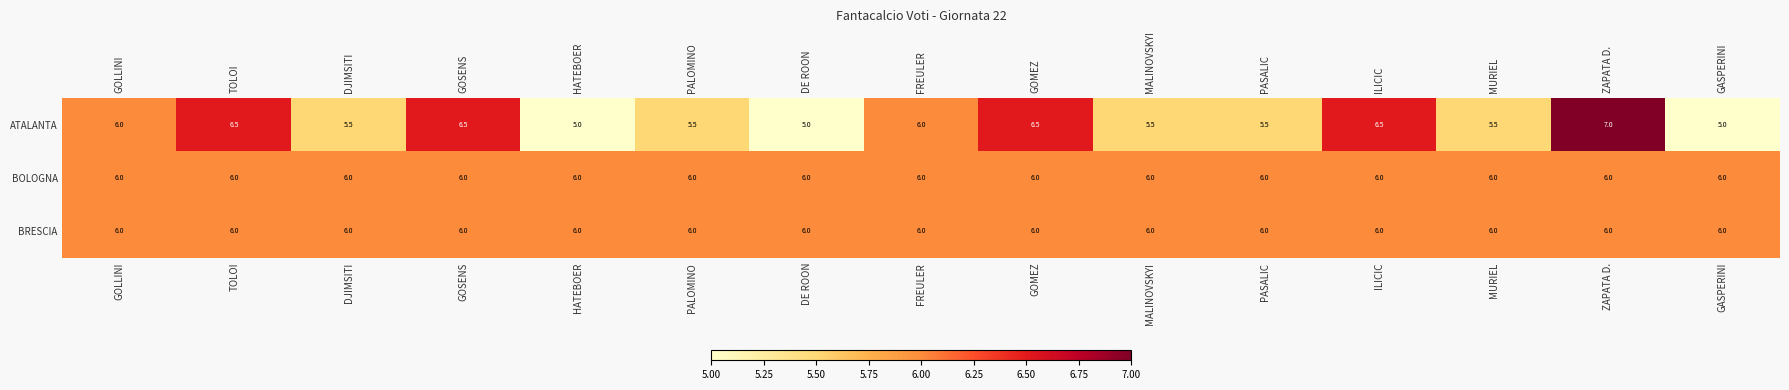

At which category is the sum across all series the highest?

ZAPATA D.